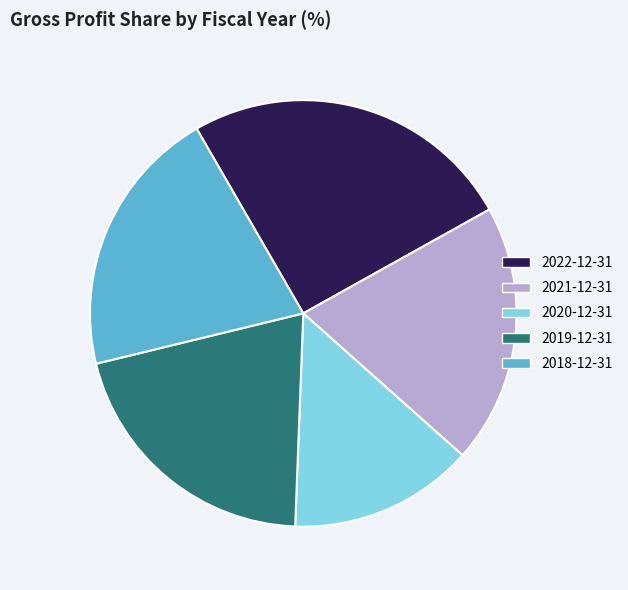

How many slices are in this pie chart?

5